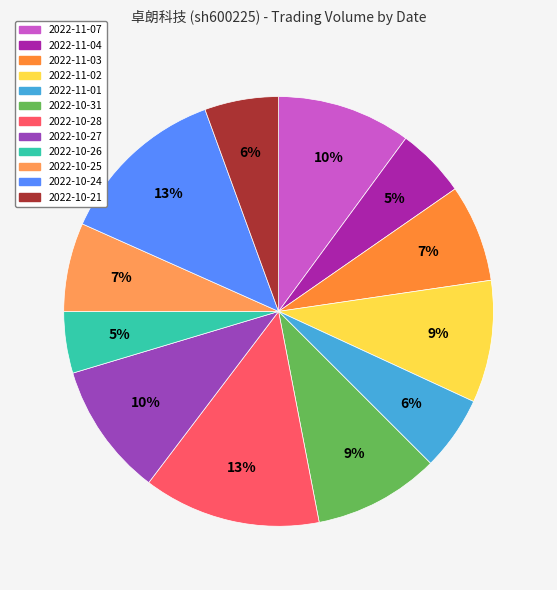

Which category has the smallest portion of the pie?

2022-10-26